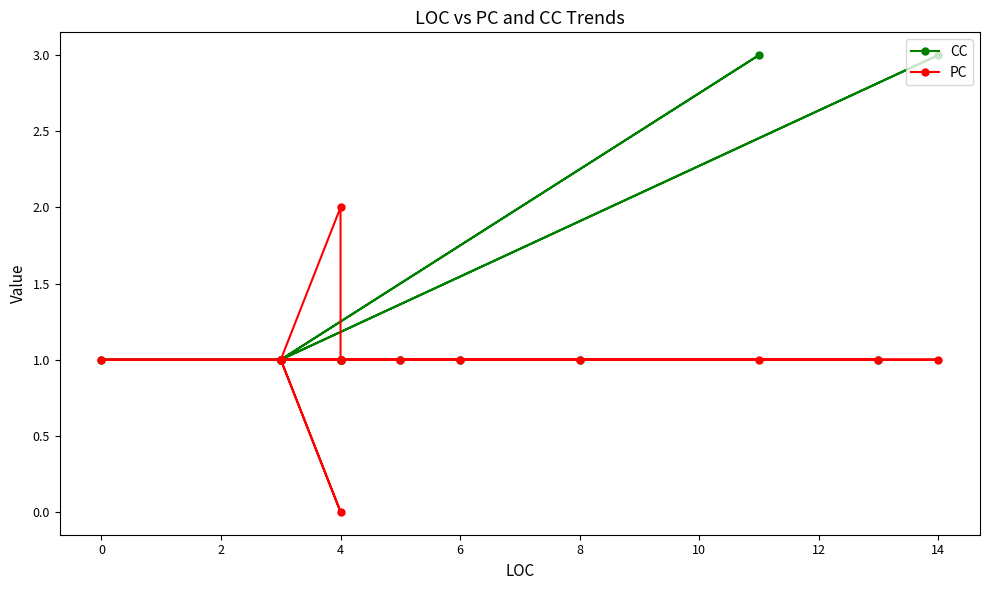

What is the difference between the second highest and minimum values in the CC series?

2